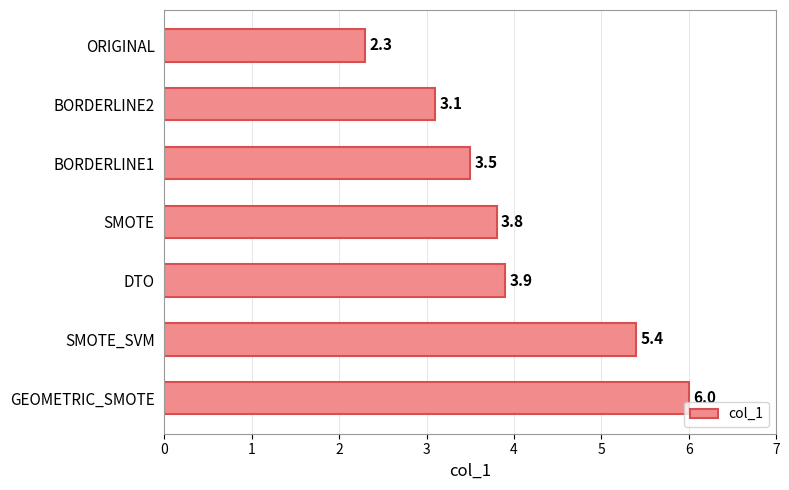

What position from the bottom is SMOTE_SVM?

2